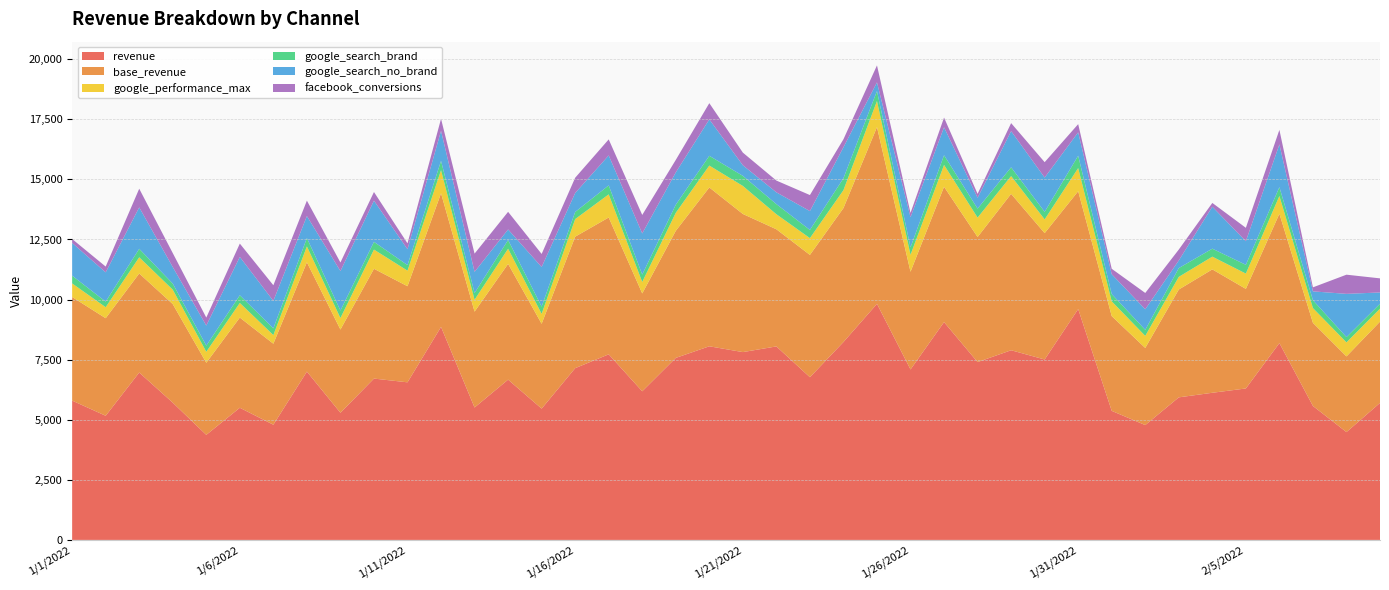

Reading left to right, what are all the values shown in this chart?

revenue: 1/1/2022=5796.7	1/2/2022=5165.9	1/3/2022=6965.6	1/4/2022=5710.9	1/5/2022=4371.8	1/6/2022=5498.9	1/7/2022=4793.7	1/8/2022=7003.5	1/9/2022=5291.5	1/10/2022=6713.3	1/11/2022=6557.6	1/12/2022=8863.2	1/13/2022=5509.5	1/14/2022=6668.6	1/15/2022=5463.0	1/16/2022=7146.4	1/17/2022=7722.1	1/18/2022=6184.2	1/19/2022=7573.2	1/20/2022=8056.4	1/21/2022=7815.0	1/22/2022=8051.4	1/23/2022=6769.6	1/24/2022=8233.9	1/25/2022=9822.2	1/26/2022=7092.3	1/27/2022=9063.2	1/28/2022=7399.8	1/29/2022=7891.9	1/30/2022=7507.1	1/31/2022=9605.5	2/1/2022=5369.9	2/2/2022=4777.8	2/3/2022=5932.0	2/4/2022=6122.7	2/5/2022=6301.7	2/6/2022=8189.8	2/7/2022=5574.2	2/8/2022=4486.9	2/9/2022=5700.6
base_revenue: 1/1/2022=4310.0	1/2/2022=4058.7	1/3/2022=4120.7	1/4/2022=4101.1	1/5/2022=2999.7	1/6/2022=3753.3	1/7/2022=3369.7	1/8/2022=4548.5	1/9/2022=3462.0	1/10/2022=4568.4	1/11/2022=3998.0	1/12/2022=5560.3	1/13/2022=3989.1	1/14/2022=4817.1	1/15/2022=3529.8	1/16/2022=5470.7	1/17/2022=5693.8	1/18/2022=4071.9	1/19/2022=5286.8	1/20/2022=6608.9	1/21/2022=5747.4	1/22/2022=4873.9	1/23/2022=5088.8	1/24/2022=5573.2	1/25/2022=7354.2	1/26/2022=4065.7	1/27/2022=5631.7	1/28/2022=5203.6	1/29/2022=6507.2	1/30/2022=5257.4	1/31/2022=4903.8	2/1/2022=3942.9	2/2/2022=3209.6	2/3/2022=4487.0	2/4/2022=5134.0	2/5/2022=4142.9	2/6/2022=5382.7	2/7/2022=3458.0	2/8/2022=3148.9	2/9/2022=3381.6
google_performance_max: 1/1/2022=565.8	1/2/2022=458.5	1/3/2022=674.0	1/4/2022=600.2	1/5/2022=456.9	1/6/2022=608.1	1/7/2022=359.7	1/8/2022=660.5	1/9/2022=479.0	1/10/2022=798.7	1/11/2022=648.3	1/12/2022=963.1	1/13/2022=494.3	1/14/2022=631.2	1/15/2022=414.3	1/16/2022=732.1	1/17/2022=961.9	1/18/2022=477.8	1/19/2022=750.0	1/20/2022=911.4	1/21/2022=1166.8	1/22/2022=626.3	1/23/2022=698.6	1/24/2022=746.2	1/25/2022=1085.5	1/26/2022=707.3	1/27/2022=907.3	1/28/2022=808.7	1/29/2022=739.9	1/30/2022=571.9	1/31/2022=962.6	2/1/2022=614.1	2/2/2022=502.1	2/3/2022=526.8	2/4/2022=529.5	2/5/2022=637.1	2/6/2022=738.2	2/7/2022=614.6	2/8/2022=584.1	2/9/2022=538.8
google_search_brand: 1/1/2022=322.2	1/2/2022=232.0	1/3/2022=351.7	1/4/2022=253.8	1/5/2022=255.5	1/6/2022=319.3	1/7/2022=280.3	1/8/2022=347.1	1/9/2022=310.3	1/10/2022=321.1	1/11/2022=231.9	1/12/2022=385.7	1/13/2022=280.5	1/14/2022=361.2	1/15/2022=299.2	1/16/2022=296.5	1/17/2022=373.8	1/18/2022=307.5	1/19/2022=336.3	1/20/2022=405.4	1/21/2022=419.3	1/22/2022=420.4	1/23/2022=340.8	1/24/2022=494.8	1/25/2022=415.1	1/26/2022=308.0	1/27/2022=404.1	1/28/2022=373.5	1/29/2022=365.1	1/30/2022=314.3	1/31/2022=514.4	2/1/2022=301.8	2/2/2022=251.1	2/3/2022=364.6	2/4/2022=332.1	2/5/2022=364.3	2/6/2022=367.5	2/7/2022=327.2	2/8/2022=218.6	2/9/2022=205.1
google_search_no_brand: 1/1/2022=1362.1	1/2/2022=1217.8	1/3/2022=1723.3	1/4/2022=688.2	1/5/2022=835.1	1/6/2022=1594.7	1/7/2022=1141.9	1/8/2022=915.6	1/9/2022=1644.1	1/10/2022=1714.4	1/11/2022=659.3	1/12/2022=1250.3	1/13/2022=880.1	1/14/2022=439.7	1/15/2022=1647.8	1/16/2022=788.1	1/17/2022=1246.7	1/18/2022=1710.7	1/19/2022=1344.0	1/20/2022=1514.0	1/21/2022=441.0	1/22/2022=490.6	1/23/2022=784.4	1/24/2022=1290.3	1/25/2022=361.1	1/26/2022=1252.6	1/27/2022=1163.2	1/28/2022=451.2	1/29/2022=1505.2	1/30/2022=1426.3	1/31/2022=972.7	2/1/2022=826.4	2/2/2022=856.0	2/3/2022=317.0	2/4/2022=1744.8	2/5/2022=981.8	2/6/2022=1779.3	2/7/2022=367.8	2/8/2022=1799.6	2/9/2022=470.3
facebook_conversions: 1/1/2022=163.4	1/2/2022=240.7	1/3/2022=777.7	1/4/2022=580.6	1/5/2022=332.6	1/6/2022=555.1	1/7/2022=651.1	1/8/2022=641.1	1/9/2022=356.7	1/10/2022=360.1	1/11/2022=244.2	1/12/2022=498.3	1/13/2022=758.9	1/14/2022=733.2	1/15/2022=544.2	1/16/2022=635.2	1/17/2022=666.6	1/18/2022=770.1	1/19/2022=520.5	1/20/2022=676.6	1/21/2022=525.9	1/22/2022=489.5	1/23/2022=666.9	1/24/2022=332.0	1/25/2022=706.0	1/26/2022=179.4	1/27/2022=402.3	1/28/2022=161.8	1/29/2022=333.3	1/30/2022=640.5	1/31/2022=340.6	2/1/2022=226.1	2/2/2022=678.3	2/3/2022=454.6	2/4/2022=157.9	2/5/2022=557.9	2/6/2022=603.8	2/7/2022=167.1	2/8/2022=797.8	2/9/2022=586.5